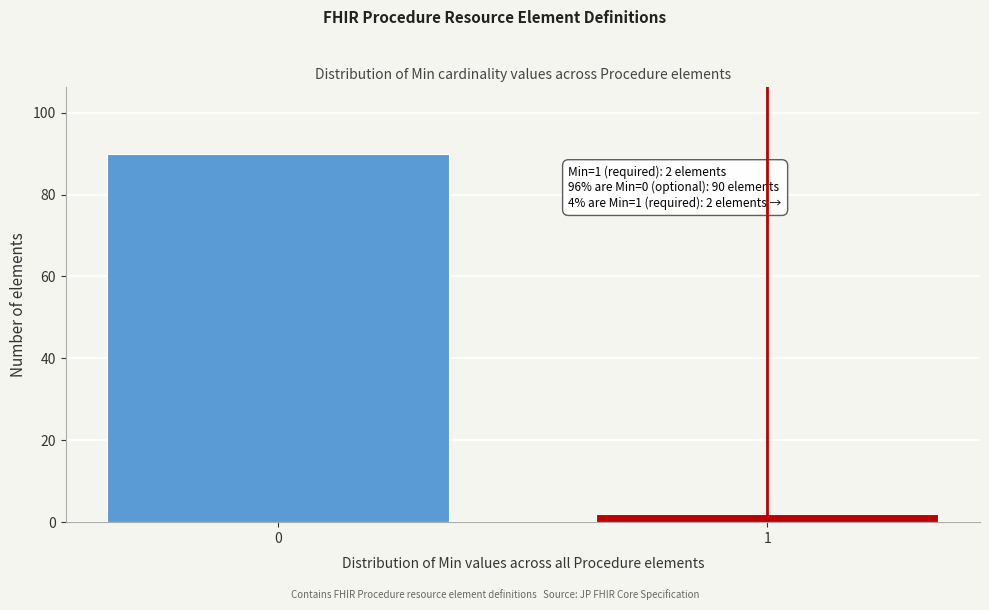

Reading left to right, extract all data points from this chart.

0=90	1=2